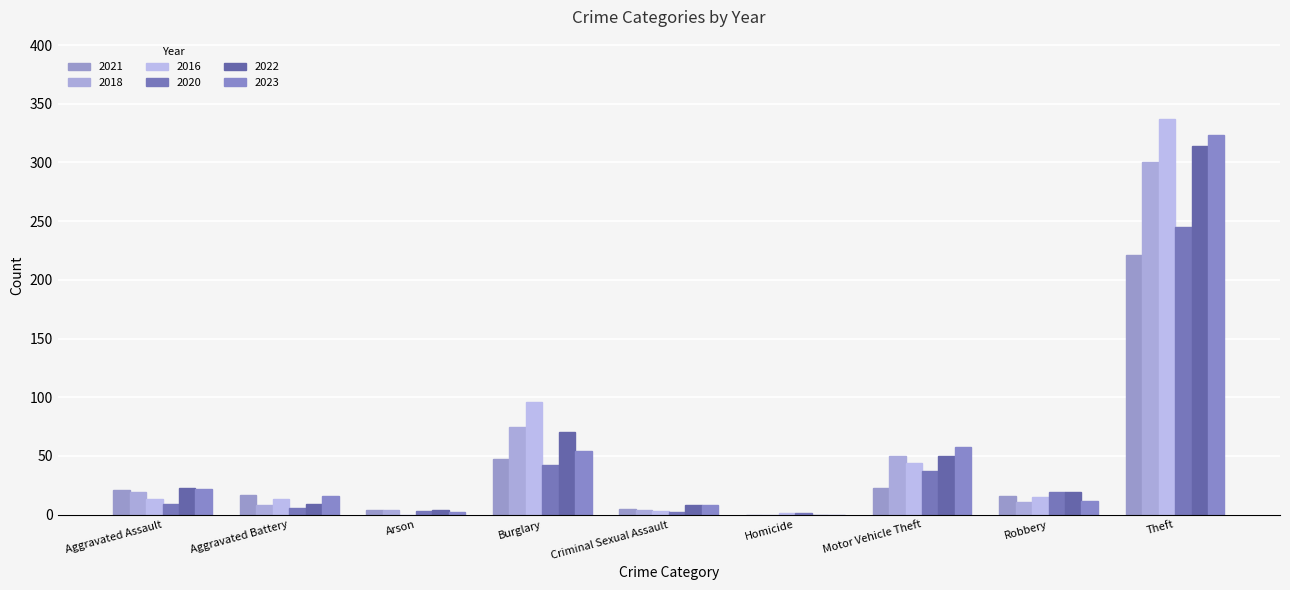

Are the bars horizontal?

No